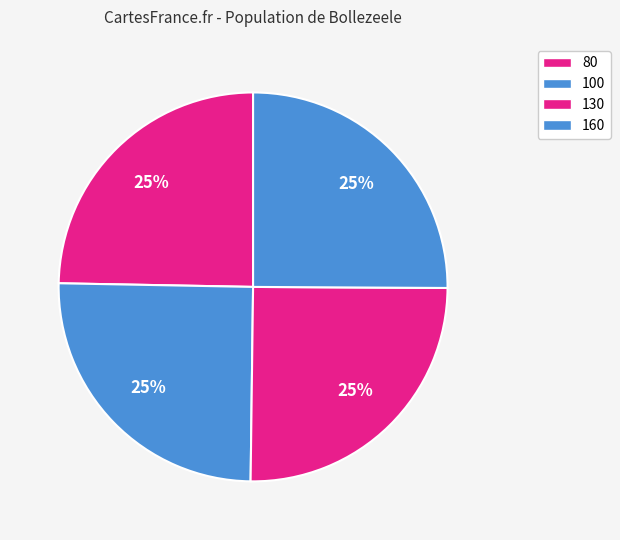

Count the number of slices in the pie.

4